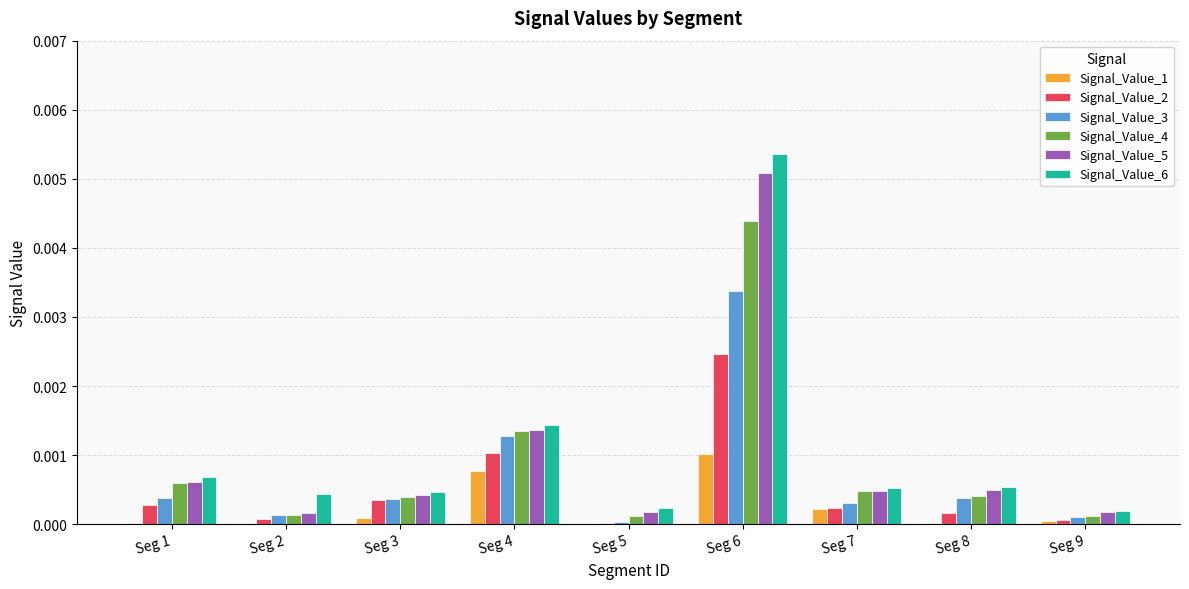

Is the value of Signal_Value_5 at Seg 6 greater than the value of Signal_Value_6 at Seg 5?

Yes